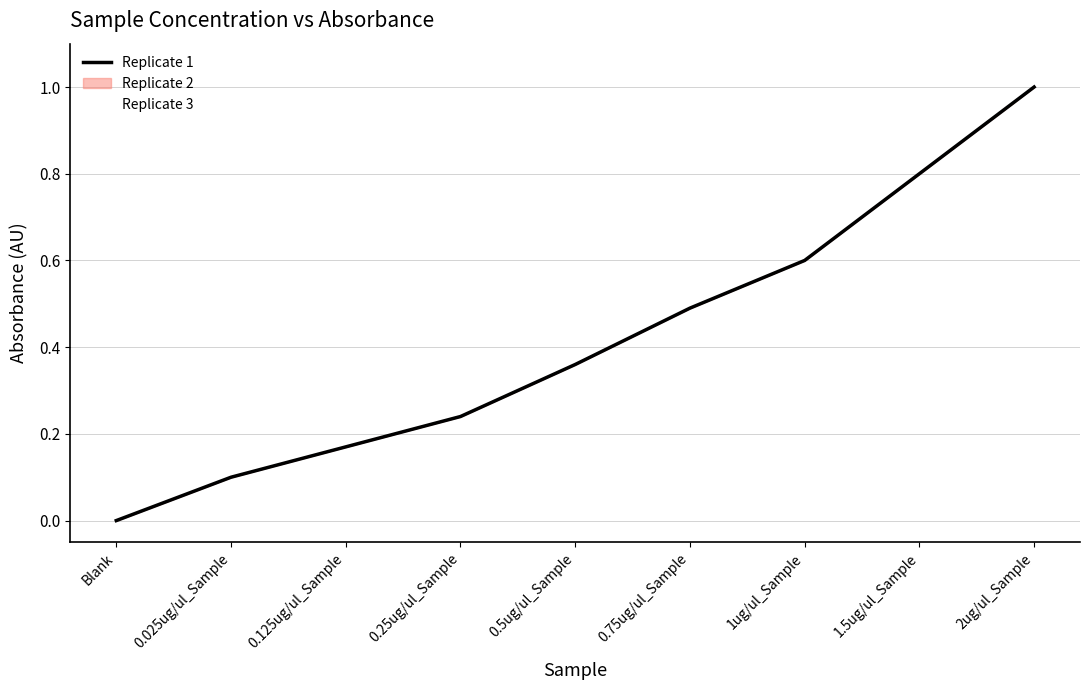

What is the value of the Replicate 3 point at the 5th from the left?

0.4